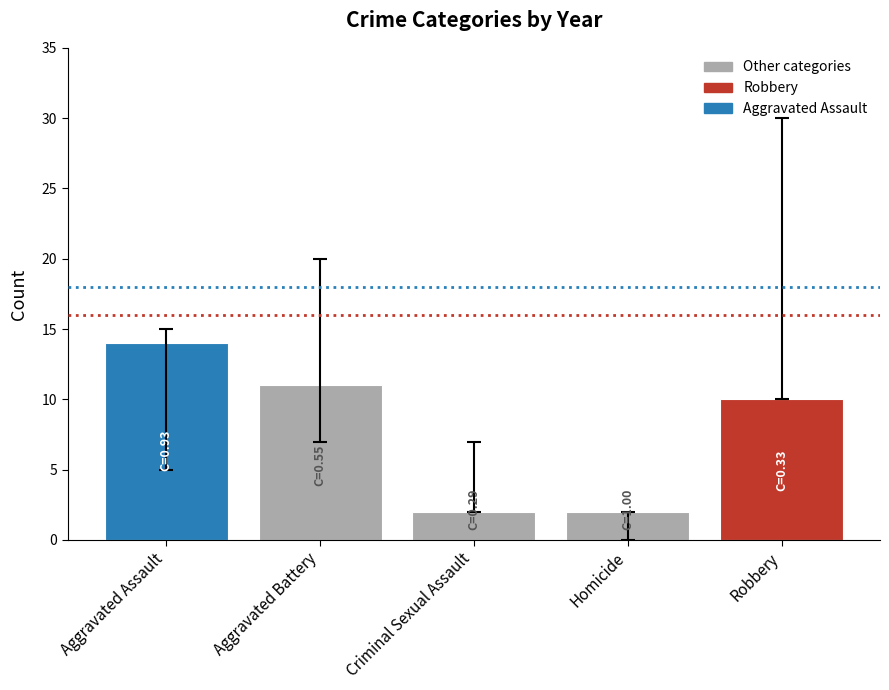

Between Homicide and Aggravated Battery, which is larger?

Aggravated Battery